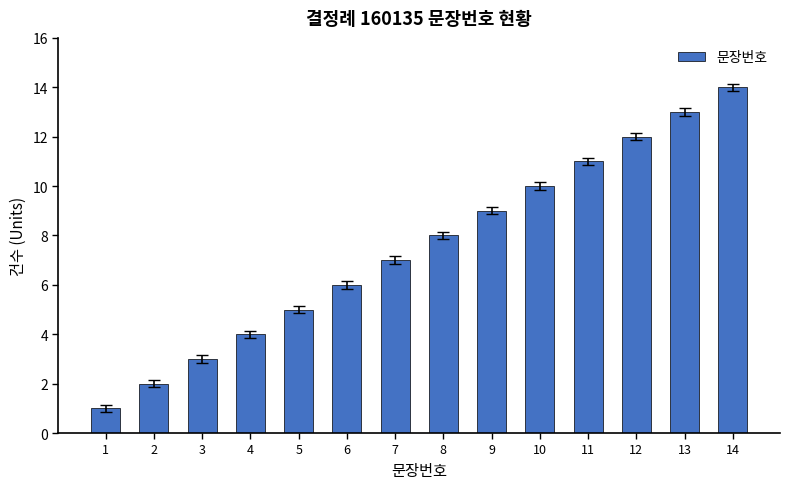

Rank the categories by value from highest to lowest.

14, 13, 12, 11, 10, 9, 8, 7, 6, 5, 4, 3, 2, 1